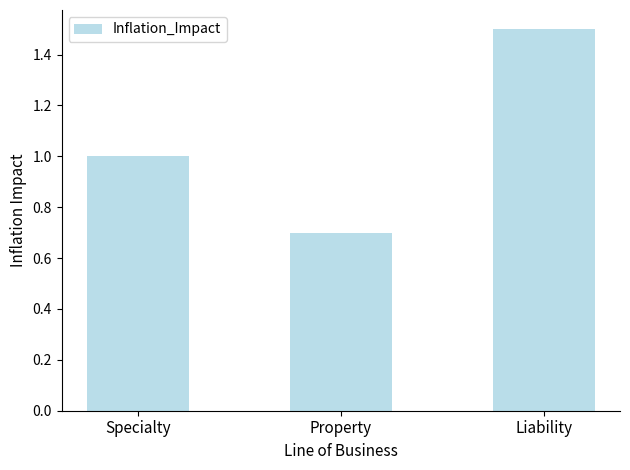

Where is the data nearest to the value 1?

Specialty